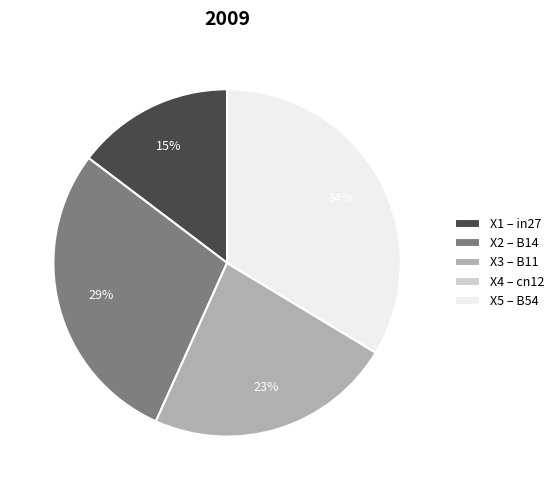

Do X5 – B54 and X1 – in27 together represent more than half of the pie?

No